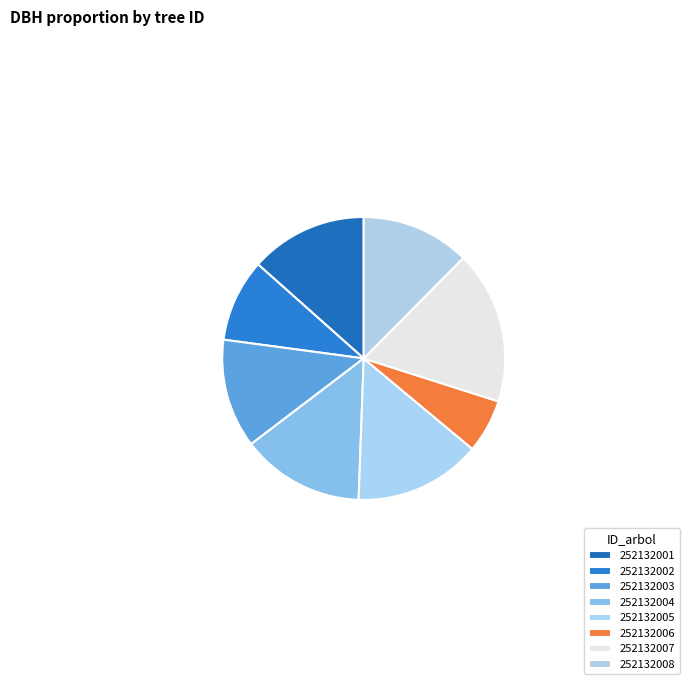

To the nearest percent, what portion does 252132004 represent?

14%